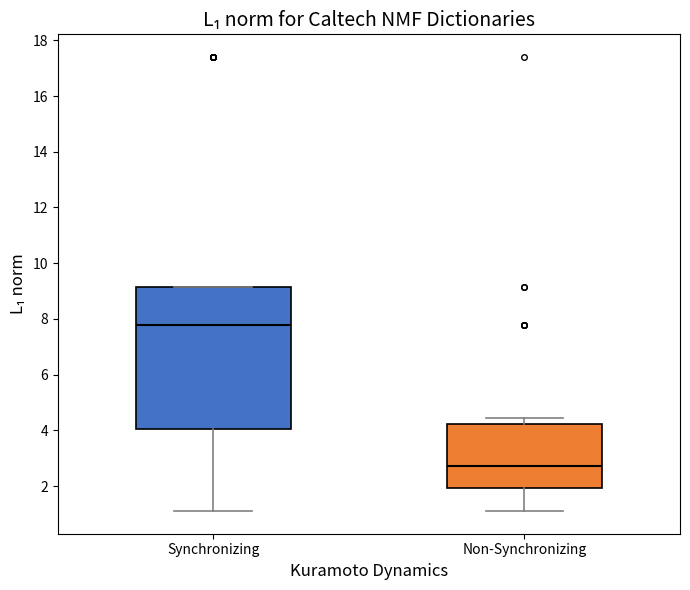

Comparing the boxes themselves (not the whiskers), which one is the tallest?

Synchronizing